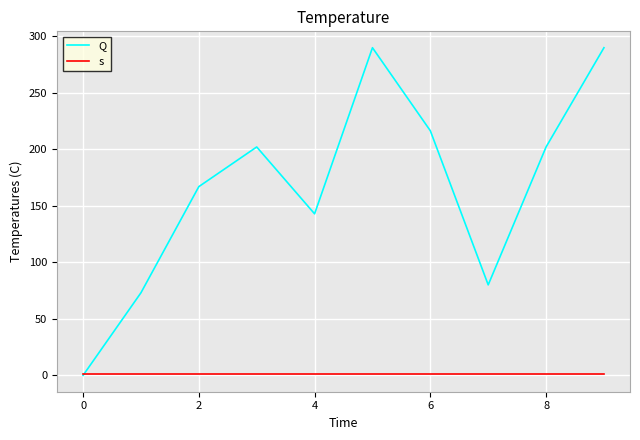

What is the highest value of the Q series?

289.9